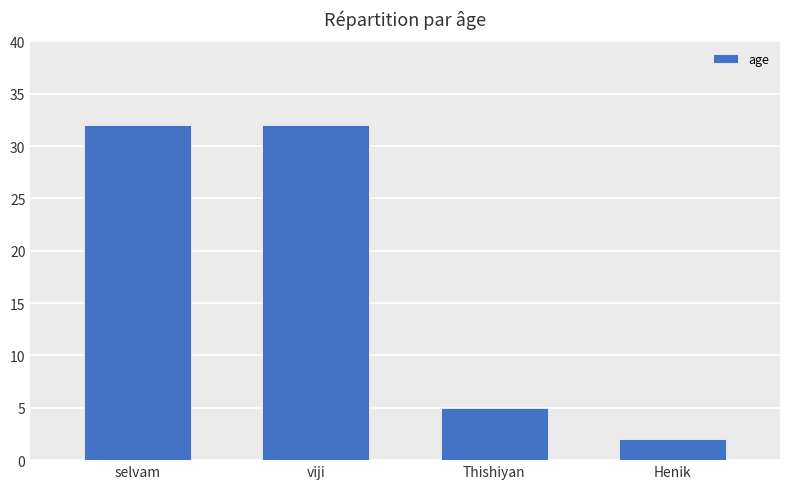

Does the chart contain stacked bars?

No